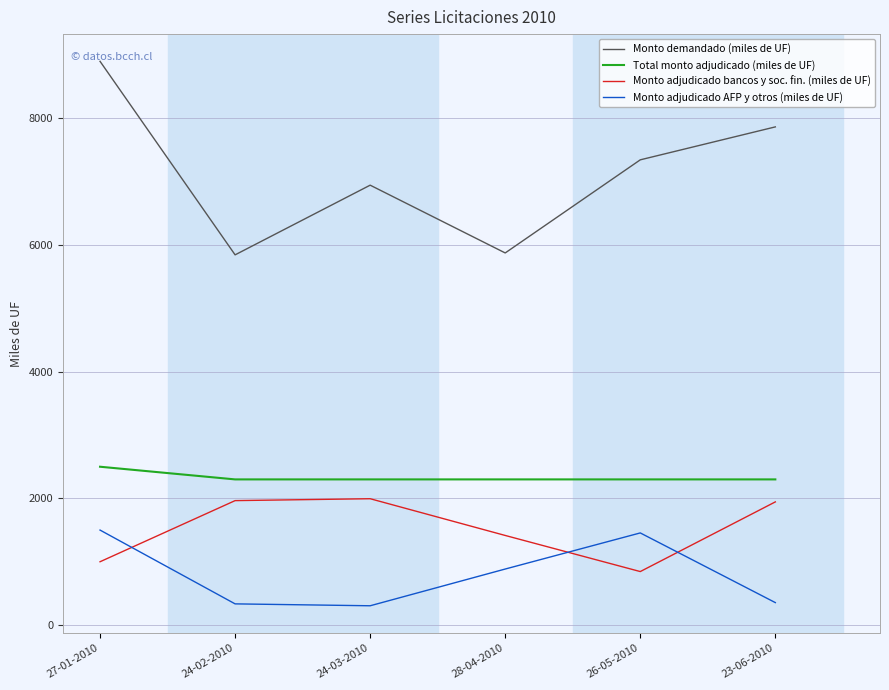

Which series has the largest range (max minus min)?

Monto demandado (miles de UF)